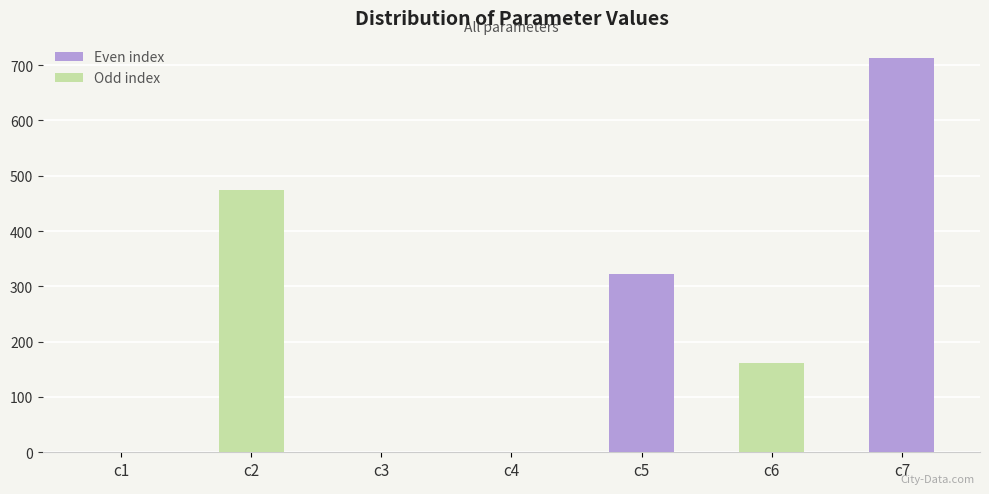

What is the sum of all values?

1672.0